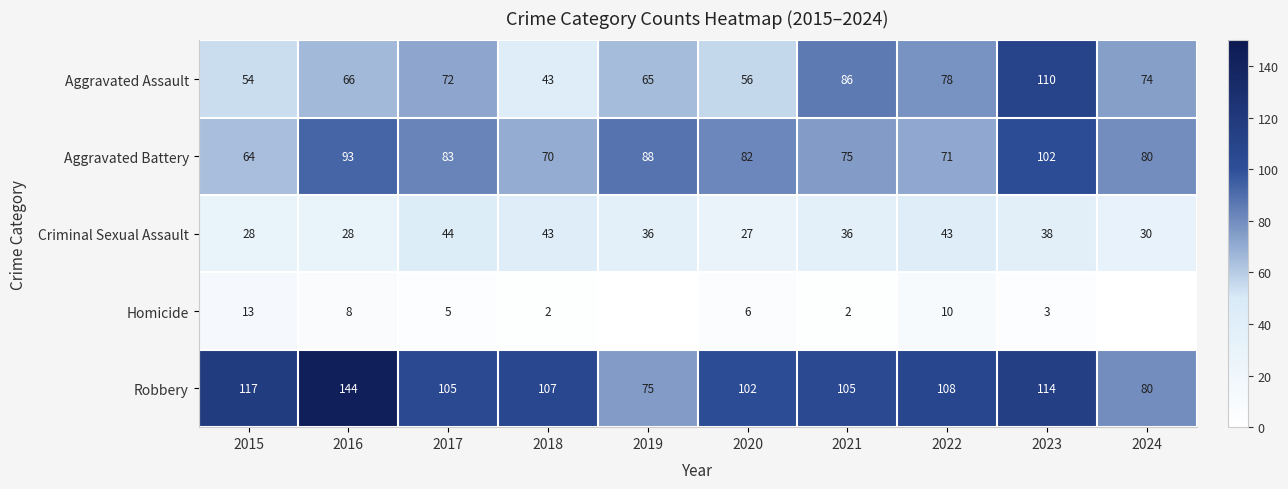

Is it true that Criminal Sexual Assault equals 12 at 2016?

False